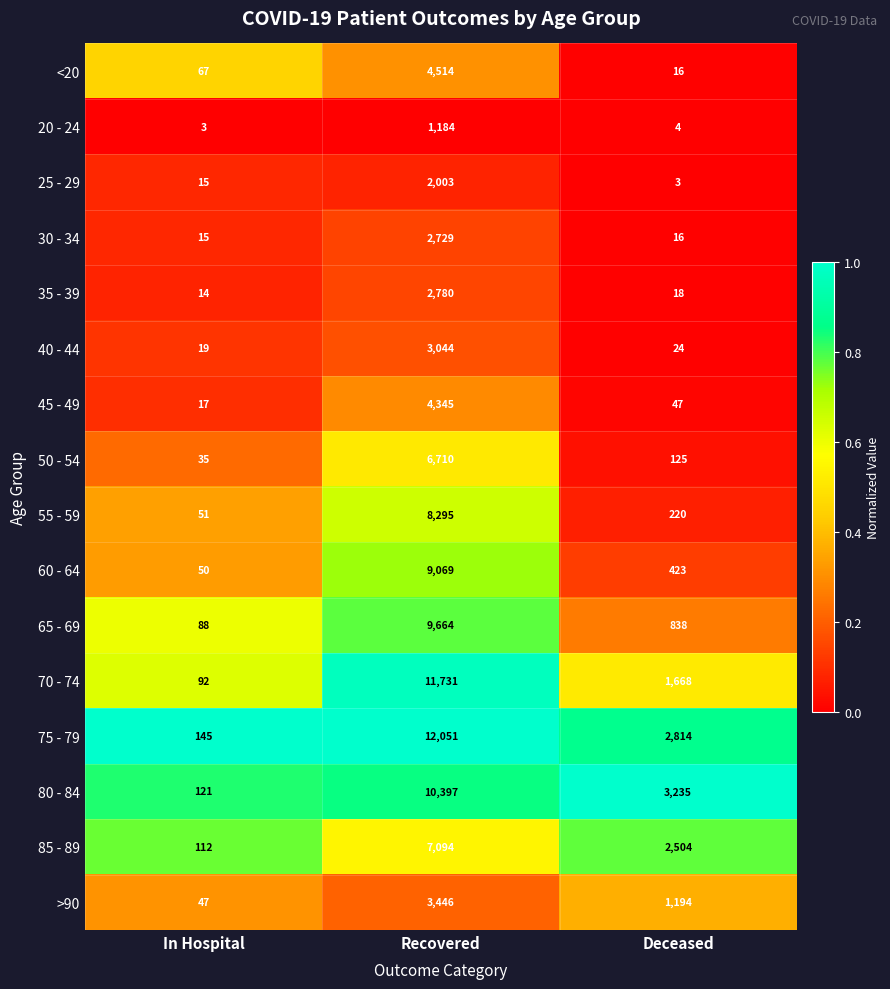

What is the highest value of the 40 - 44 series?

3044